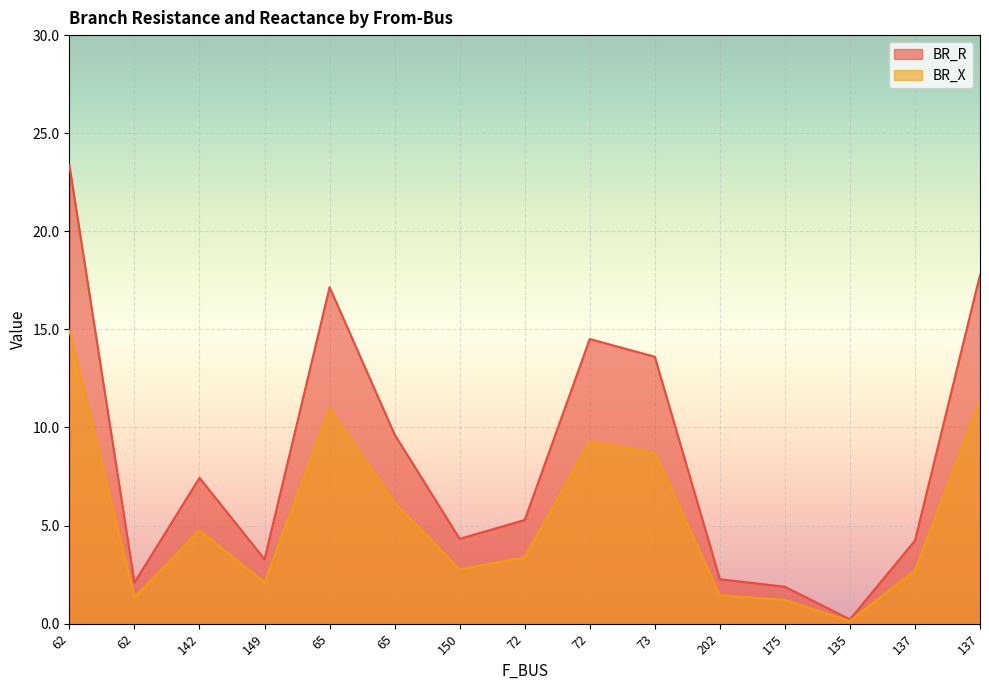

What is the lowest value of the BR_R series?

0.2